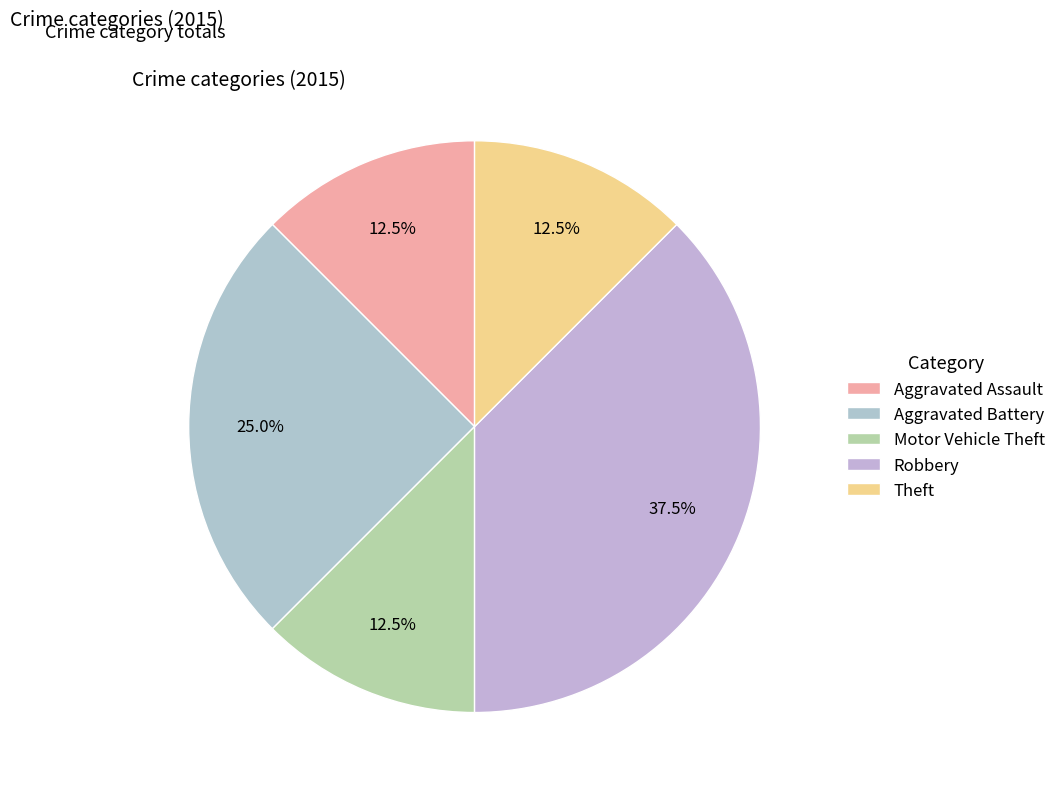

How many slices are in this pie chart?

5